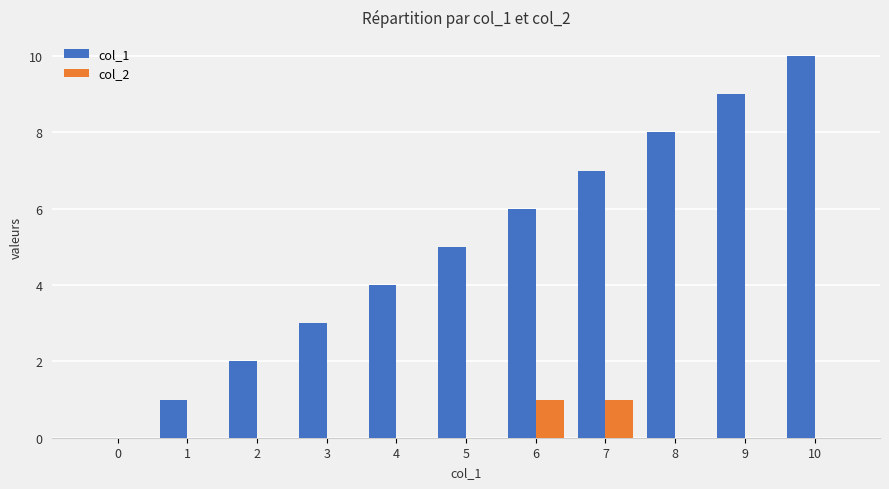

Are the bars horizontal?

No